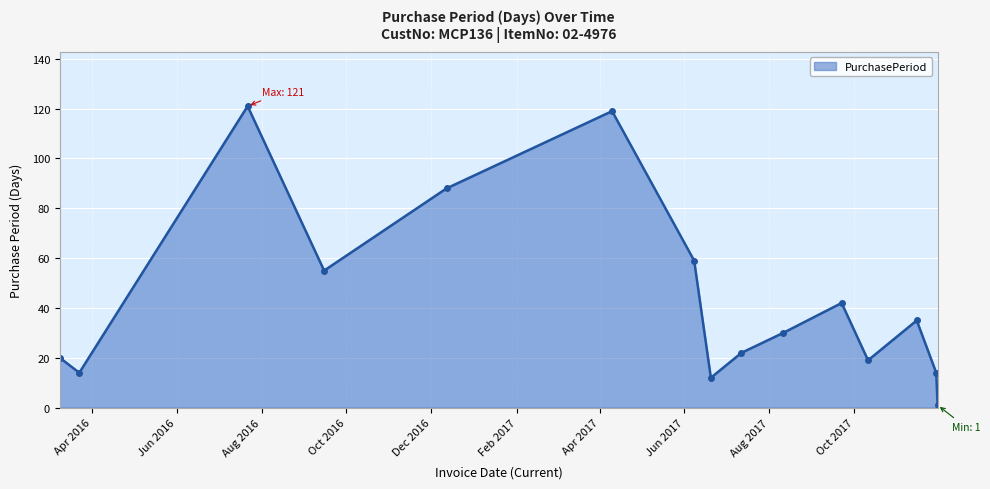

What is the greatest value displayed?

121